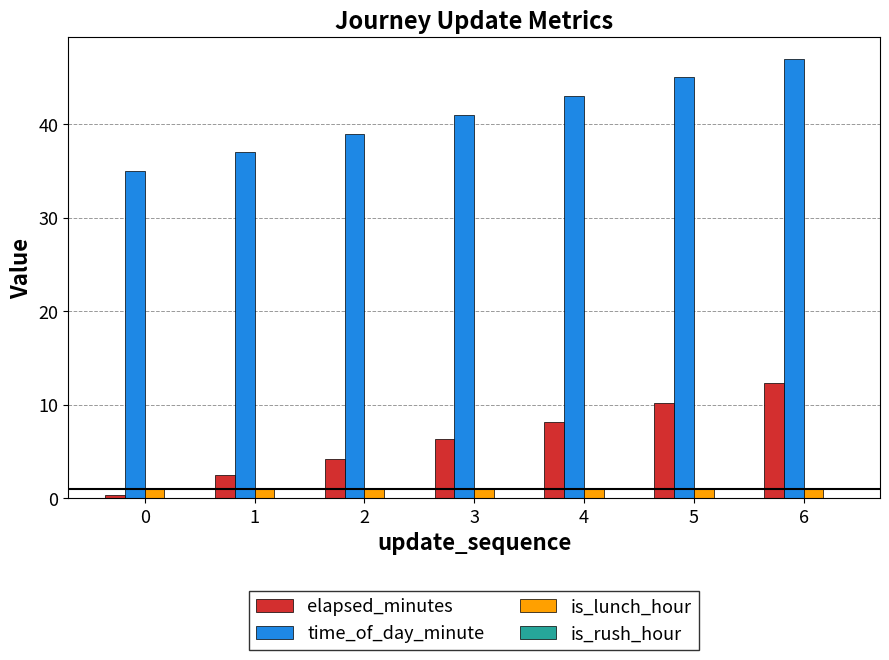

Is it true that time_of_day_minute equals 37.0 at 1?

True